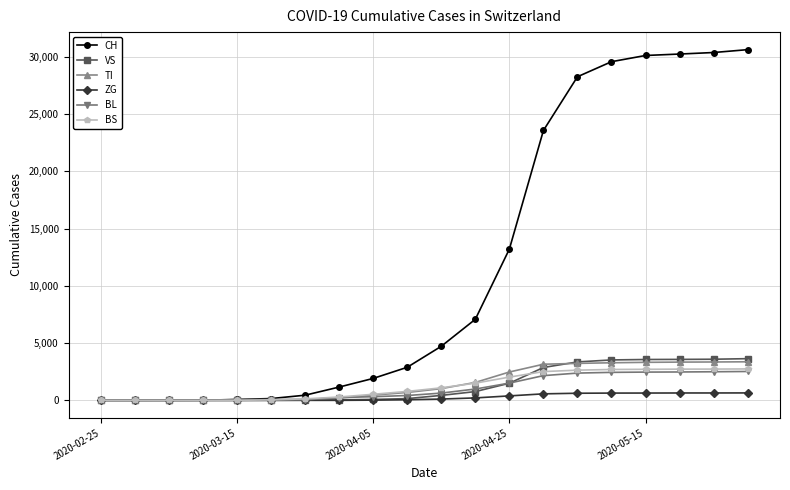

What is the maximum value shown in the chart?

30636